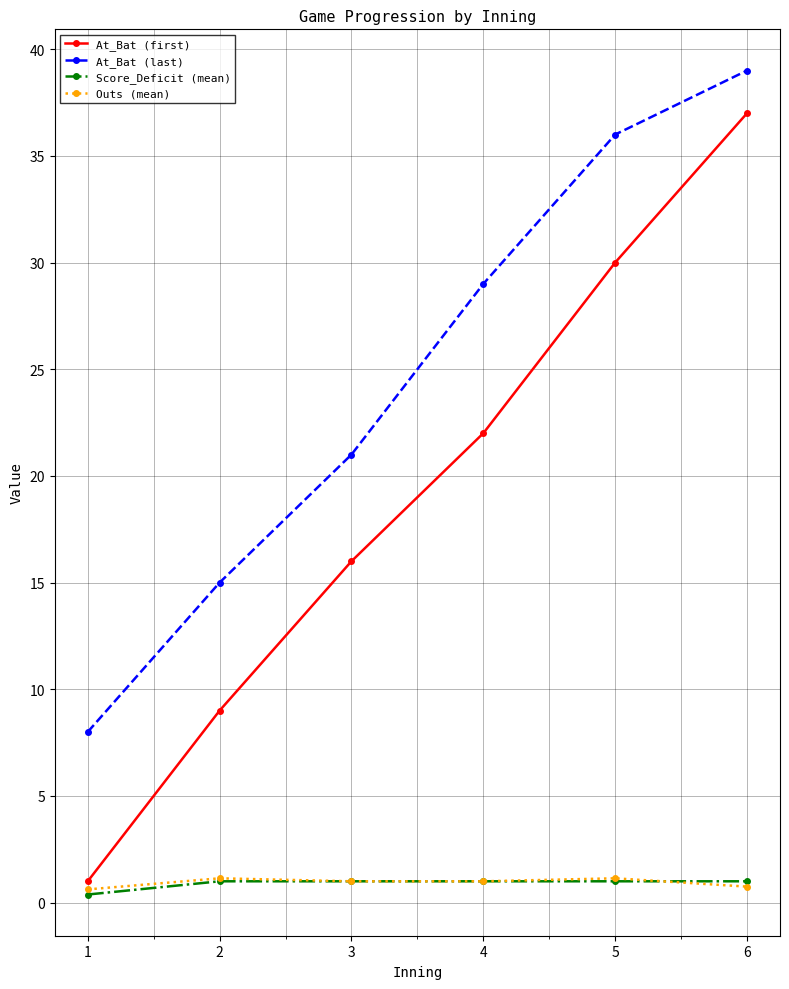

Is the value of Outs (mean) at 1 greater than the value of At_Bat (last) at 3?

No